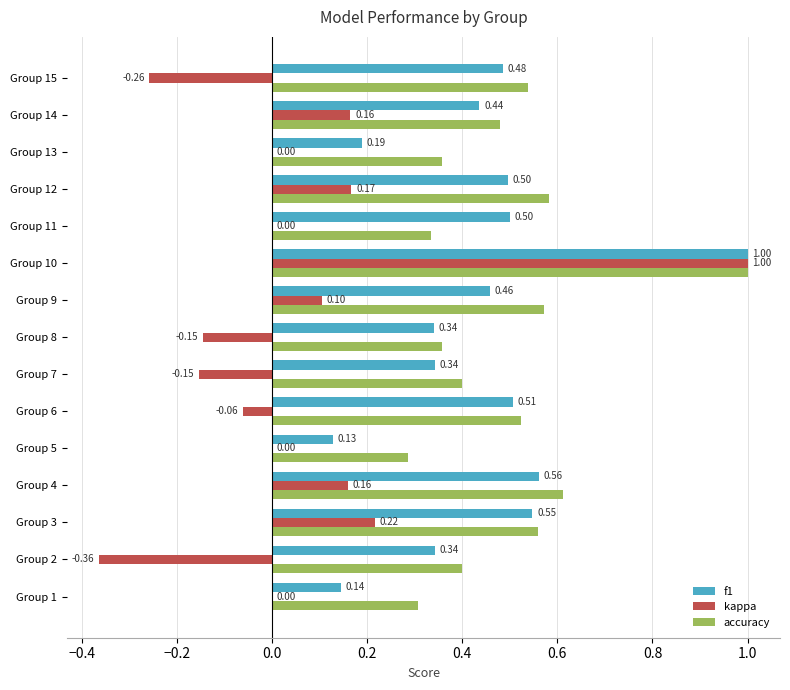

How many series are shown in this chart?

3